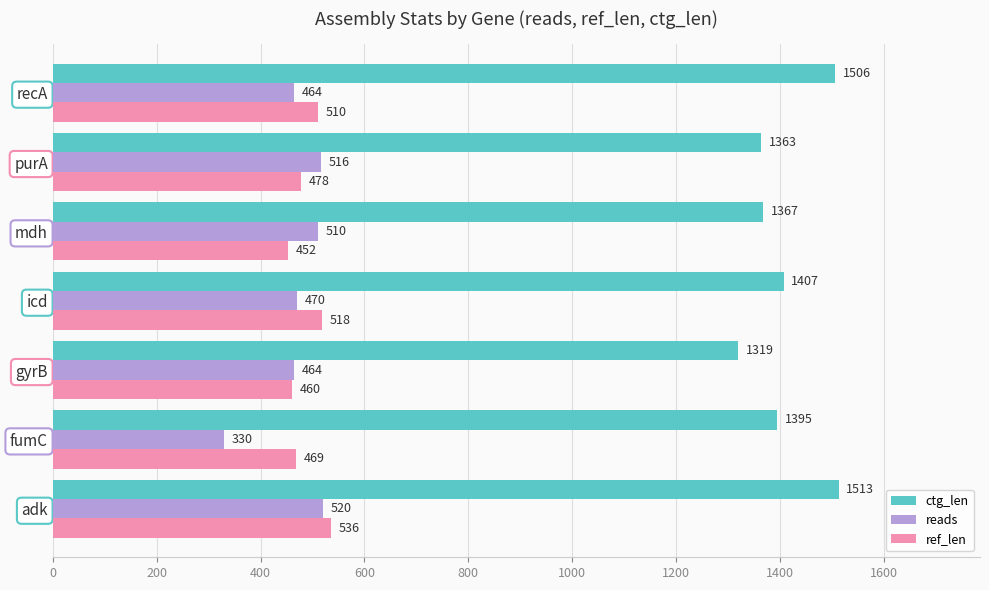

The reads series shows 677 at gyrB. True or false?

False